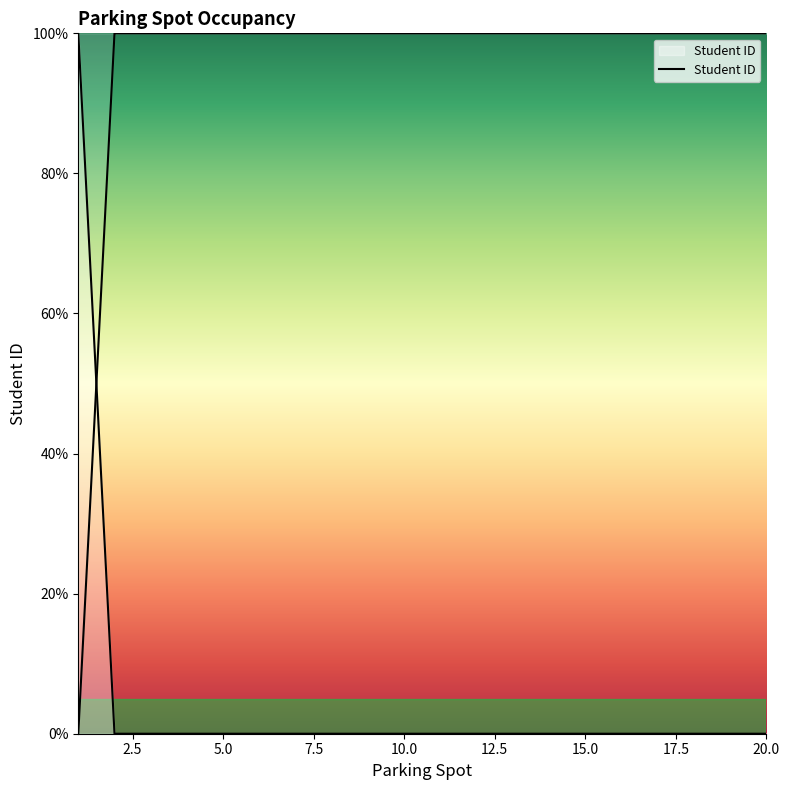

List the labels in order of value, smallest first.

2, 3, 4, 5, 6, 7, 8, 9, 10, 11, 12, 13, 14, 15, 16, 17, 18, 19, 20, 1